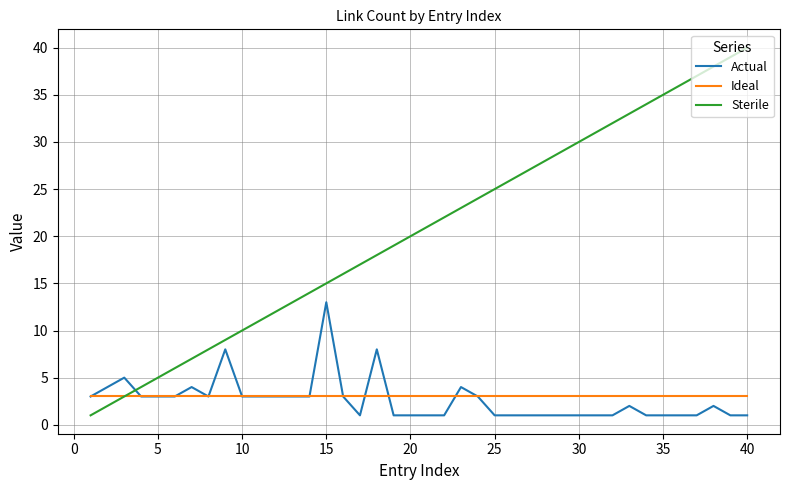

Is this an area chart (filled region under the line)?

No